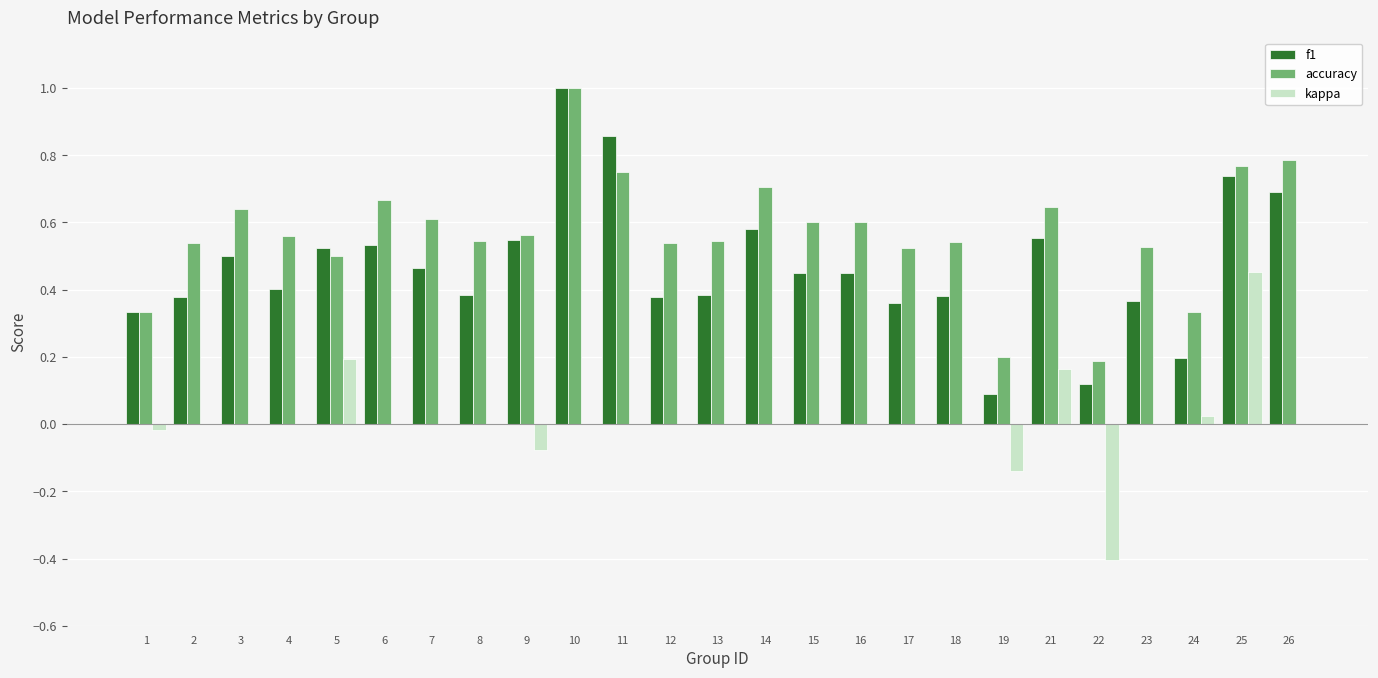

Which series has the largest total across all categories?

accuracy